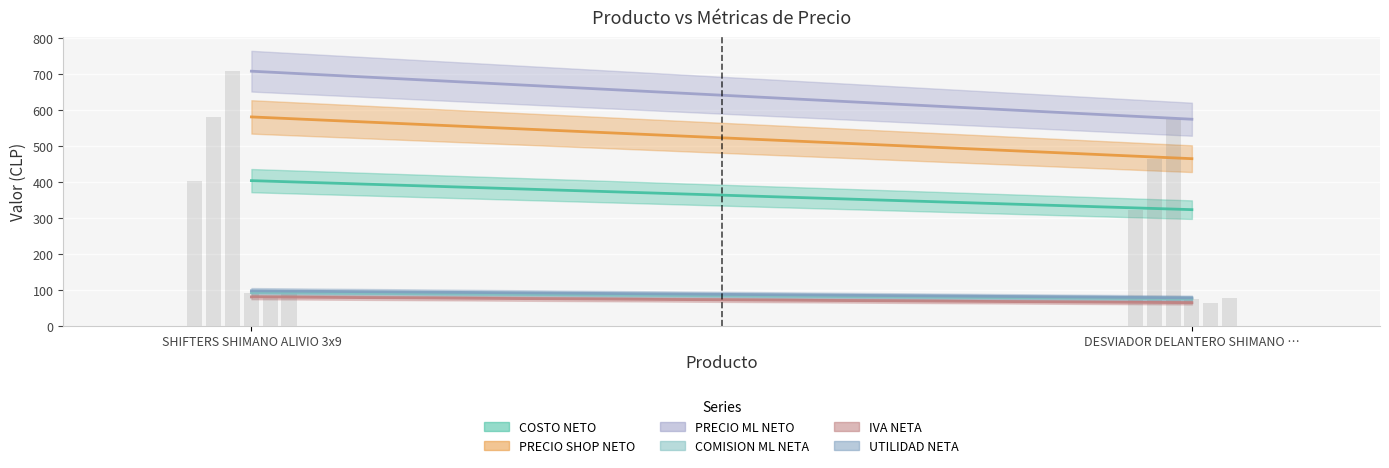

Between DESVIADOR DELANTERO SHIMANO SLX and SHIFTERS SHIMANO ALIVIO 3x9, which is larger?

SHIFTERS SHIMANO ALIVIO 3x9